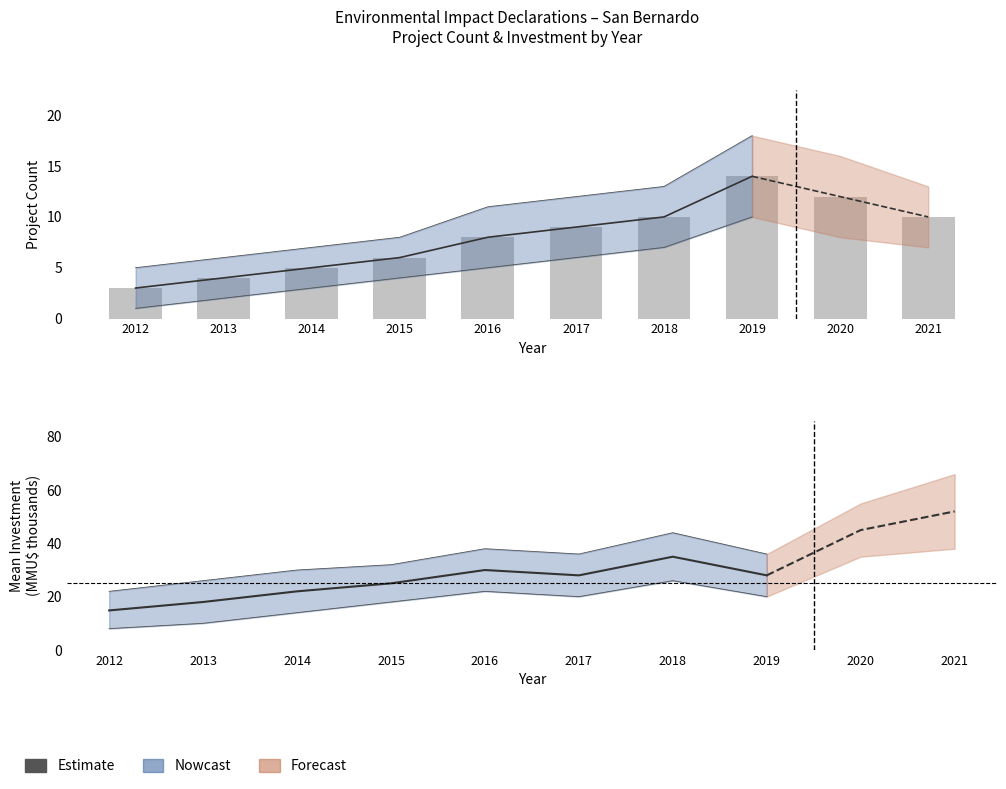

What is the sum of all values?

81